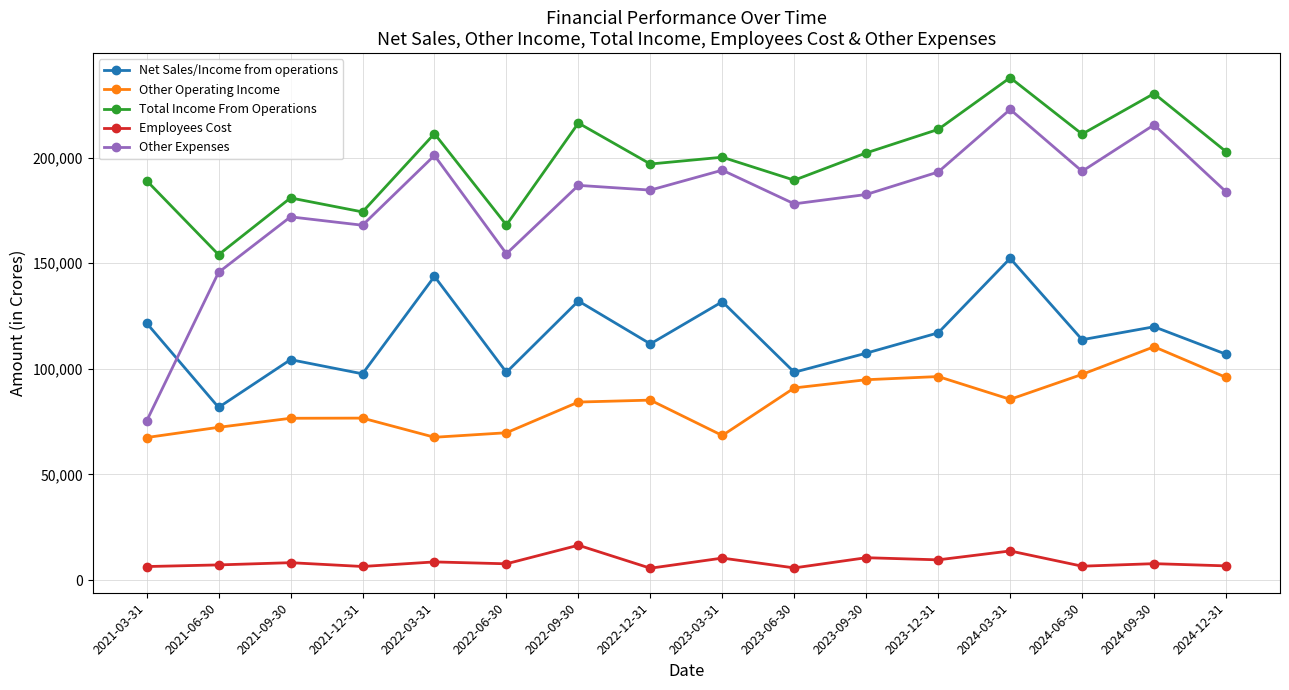

The value of Employees Cost at 2024-12-31 is 6691.2. True or false?

True